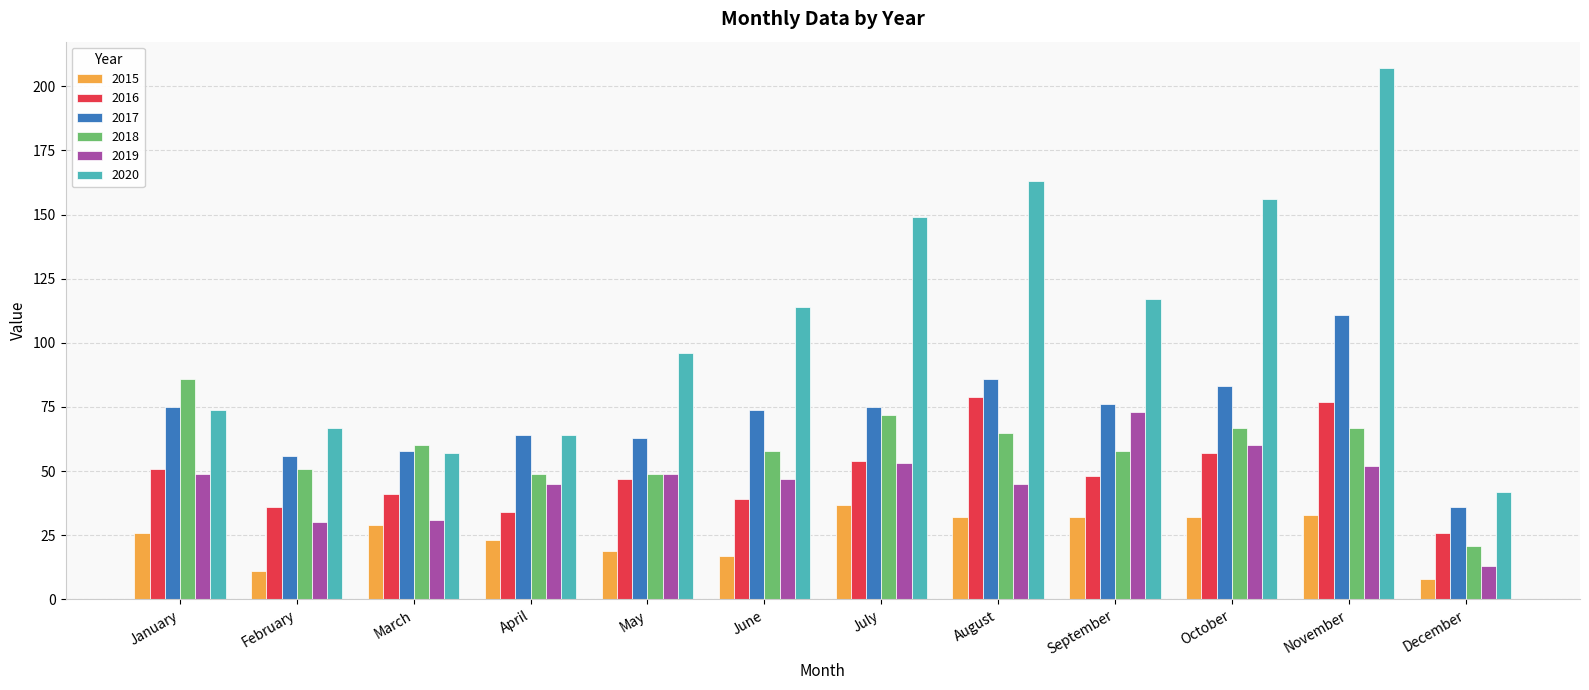

At which category is the sum across all series the highest?

November